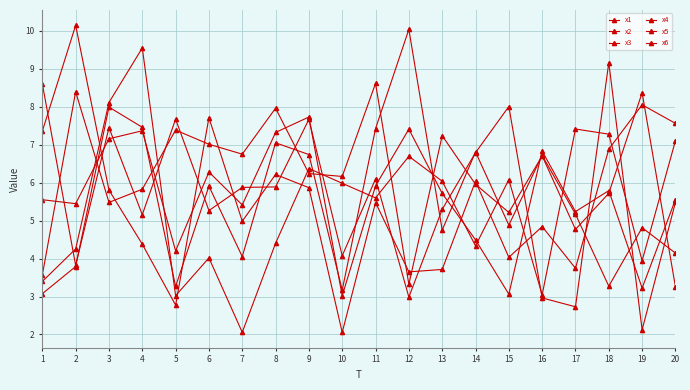

Reading left to right, extract all data points from this chart.

x1: 3.4	4.3	8.1	9.6	3.0	4.0	2.1	4.4	6.4	6.0	5.6	6.7	6.0	4.3	6.1	3.0	7.4	7.3	3.9	7.1
x2: 3.6	8.4	5.5	5.8	7.4	7.0	6.8	8.0	6.2	6.2	8.6	3.3	7.2	6.0	5.2	6.7	4.8	5.7	8.4	3.3
x3: 8.6	3.8	7.5	5.2	7.7	5.3	5.9	5.9	7.7	4.1	6.1	3.0	5.3	6.8	8.0	3.0	2.7	9.2	2.1	5.5
x4: 5.6	5.4	7.2	7.4	4.2	6.3	5.4	7.3	7.7	3.0	5.9	7.4	5.7	4.5	3.1	6.8	5.2	5.8	3.2	5.6
x5: 3.1	3.8	8.0	7.5	3.3	5.9	4.1	7.1	6.7	3.2	7.4	10.0	4.8	6.8	4.9	6.7	5.2	3.3	4.8	4.1
x6: 7.4	10.1	5.8	4.4	2.8	7.7	5.0	6.2	5.9	2.1	5.5	3.6	3.7	6.0	4.0	4.8	3.7	6.9	8.1	7.6